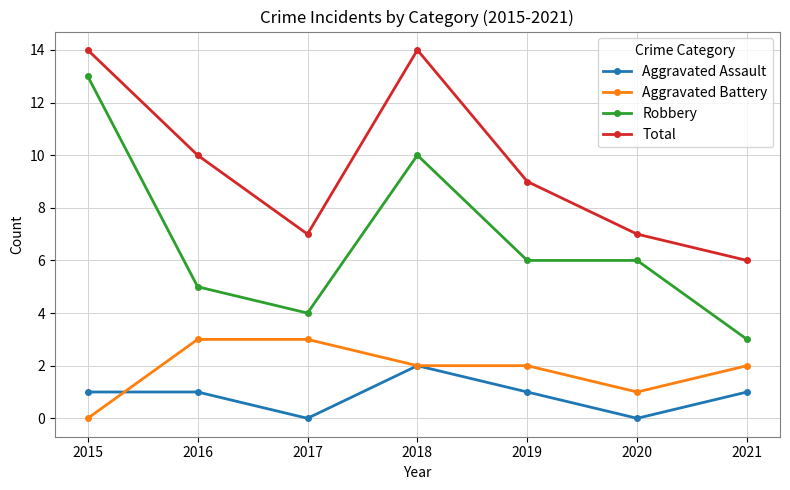

What is the approximate value of Robbery at 2015, to the nearest 5?

15